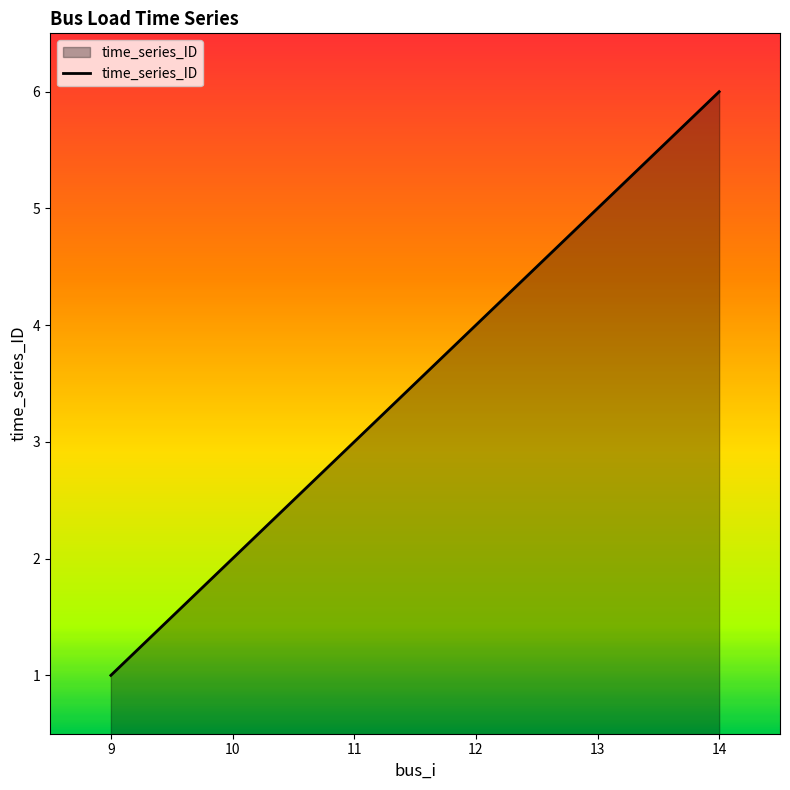

What is the change in value from 10 to 14?

+4